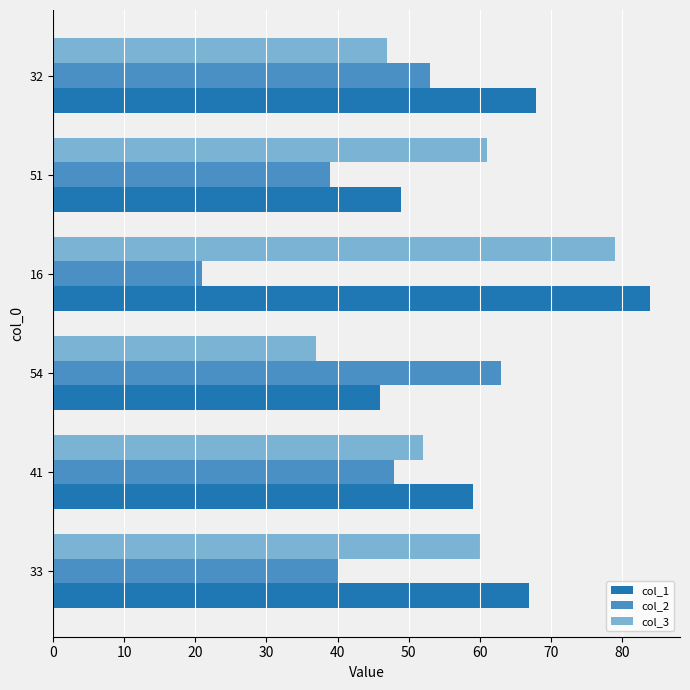

What is the approximate value of col_2 at 32, to the nearest 10?

50